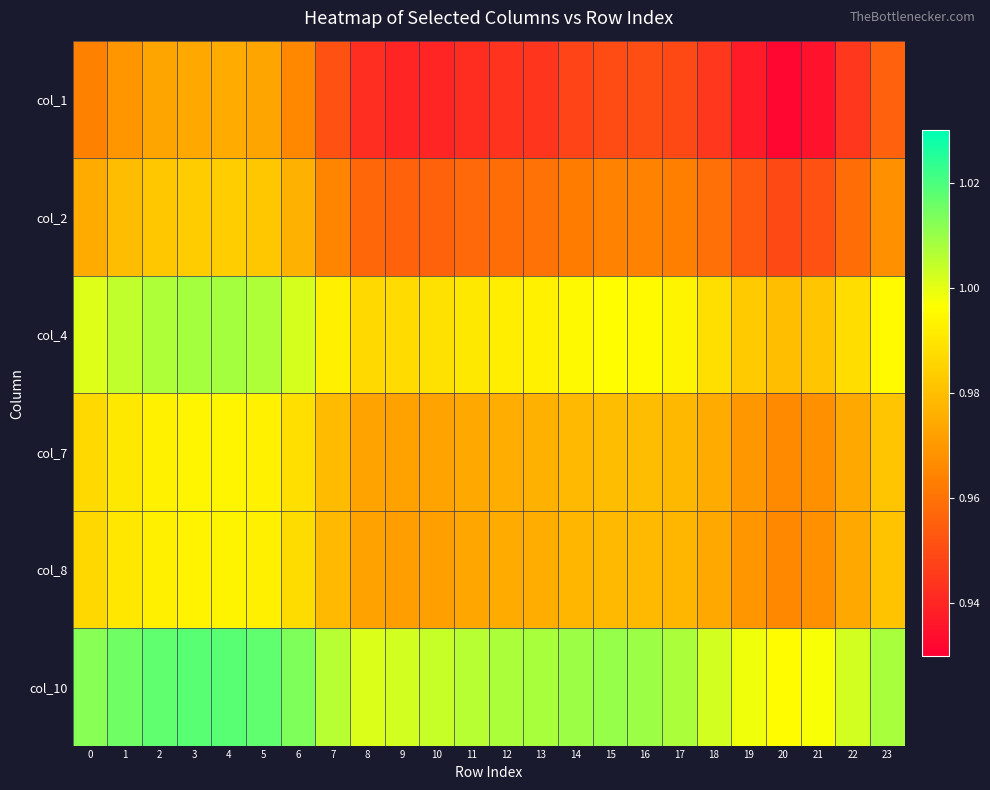

Reading right to left, what are all the values shown in this chart?

col_1: 23=1.0	22=0.9	21=0.9	20=0.9	19=0.9	18=0.9	17=0.9	16=1.0	15=0.9	14=0.9	13=0.9	12=0.9	11=0.9	10=0.9	9=0.9	8=0.9	7=1.0	6=1.0	5=1.0	4=1.0	3=1.0	2=1.0	1=1.0	0=1.0
col_2: 23=1.0	22=1.0	21=1.0	20=0.9	19=1.0	18=1.0	17=1.0	16=1.0	15=1.0	14=1.0	13=1.0	12=1.0	11=1.0	10=1.0	9=1.0	8=1.0	7=1.0	6=1.0	5=1.0	4=1.0	3=1.0	2=1.0	1=1.0	0=1.0
col_4: 23=1.0	22=1.0	21=1.0	20=1.0	19=1.0	18=1.0	17=1.0	16=1.0	15=1.0	14=1.0	13=1.0	12=1.0	11=1.0	10=1.0	9=1.0	8=1.0	7=1.0	6=1.0	5=1.0	4=1.0	3=1.0	2=1.0	1=1.0	0=1.0
col_7: 23=1.0	22=1.0	21=1.0	20=1.0	19=1.0	18=1.0	17=1.0	16=1.0	15=1.0	14=1.0	13=1.0	12=1.0	11=1.0	10=1.0	9=1.0	8=1.0	7=1.0	6=1.0	5=1.0	4=1.0	3=1.0	2=1.0	1=1.0	0=1.0
col_8: 23=1.0	22=1.0	21=1.0	20=1.0	19=1.0	18=1.0	17=1.0	16=1.0	15=1.0	14=1.0	13=1.0	12=1.0	11=1.0	10=1.0	9=1.0	8=1.0	7=1.0	6=1.0	5=1.0	4=1.0	3=1.0	2=1.0	1=1.0	0=1.0
col_10: 23=1.0	22=1.0	21=1.0	20=1.0	19=1.0	18=1.0	17=1.0	16=1.0	15=1.0	14=1.0	13=1.0	12=1.0	11=1.0	10=1.0	9=1.0	8=1.0	7=1.0	6=1.0	5=1.0	4=1.0	3=1.0	2=1.0	1=1.0	0=1.0